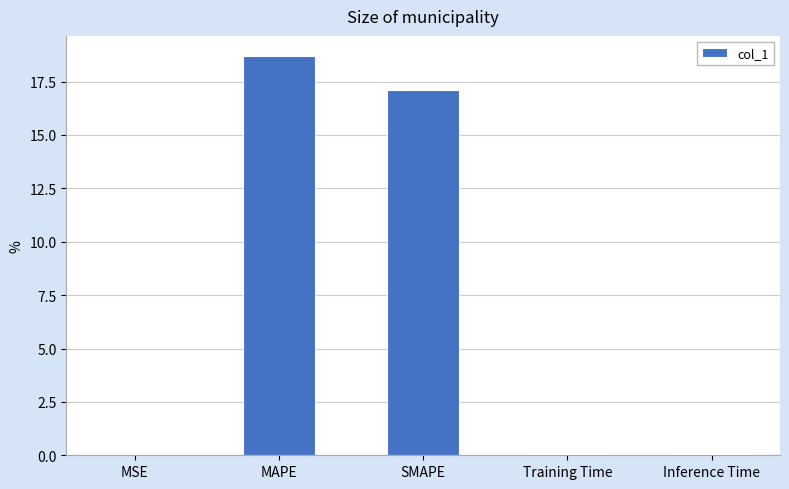

Where is the data nearest to the value 9?

SMAPE